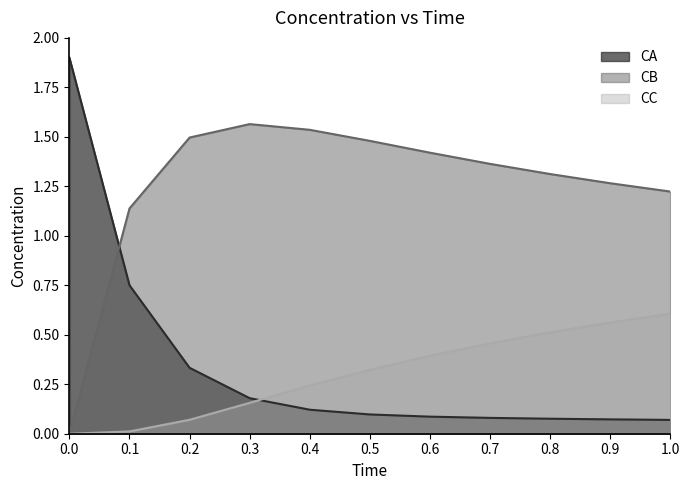

True or false: CB has a value of -0.9 at 0.0.

False